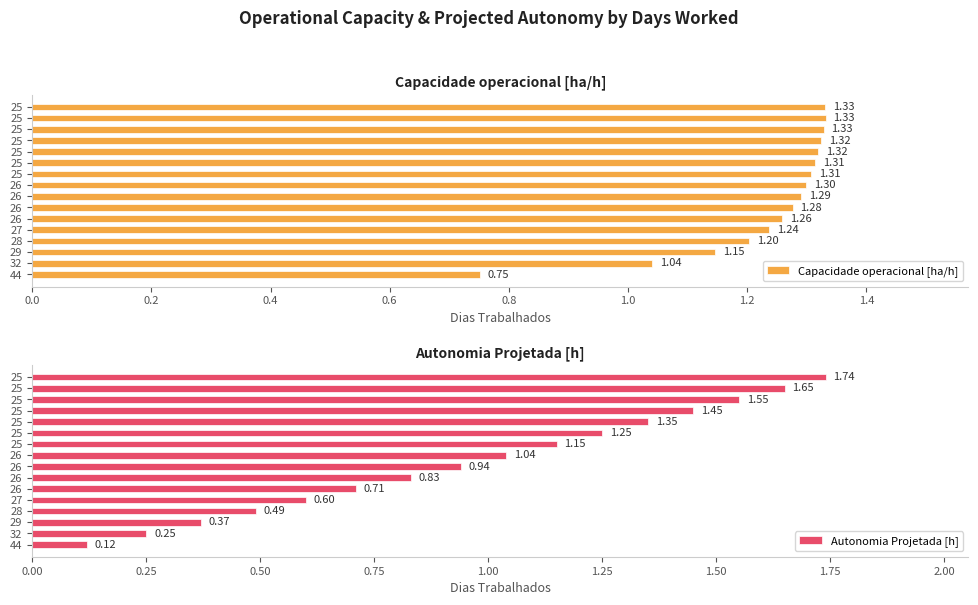

Which series has the largest total across all categories?

Capacidade operacional [ha/h]